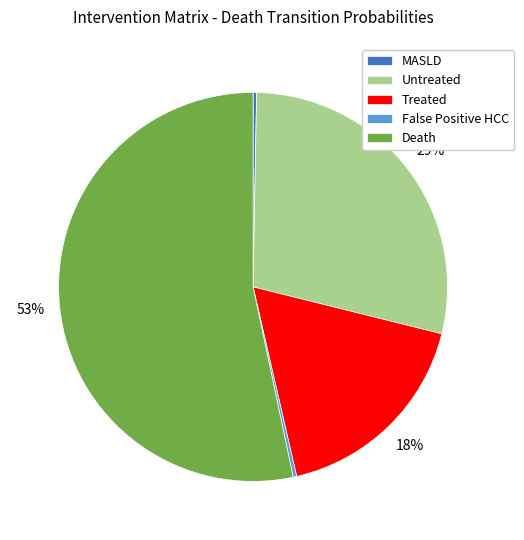

How many segments does this pie chart have?

5